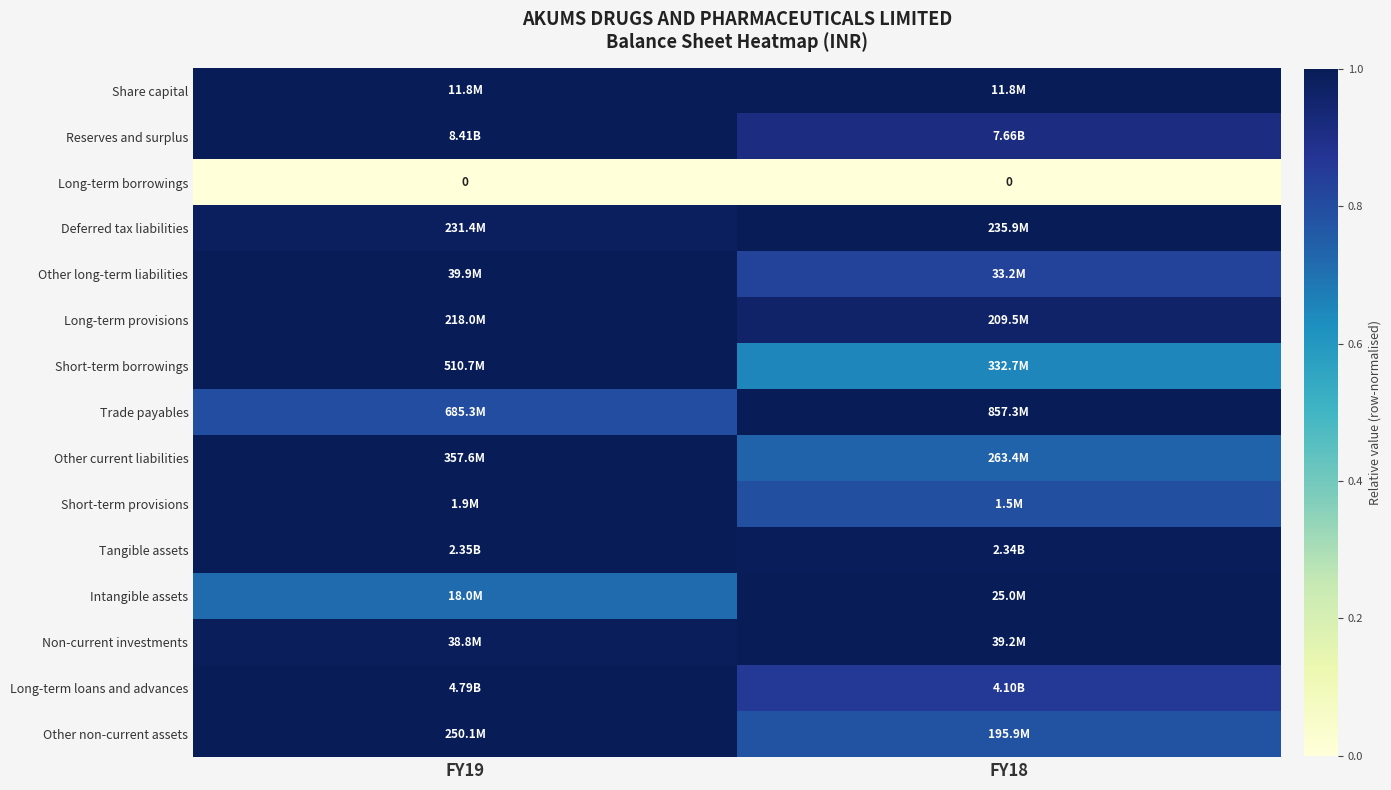

How many data points in Other current liabilities are less than 1?

1